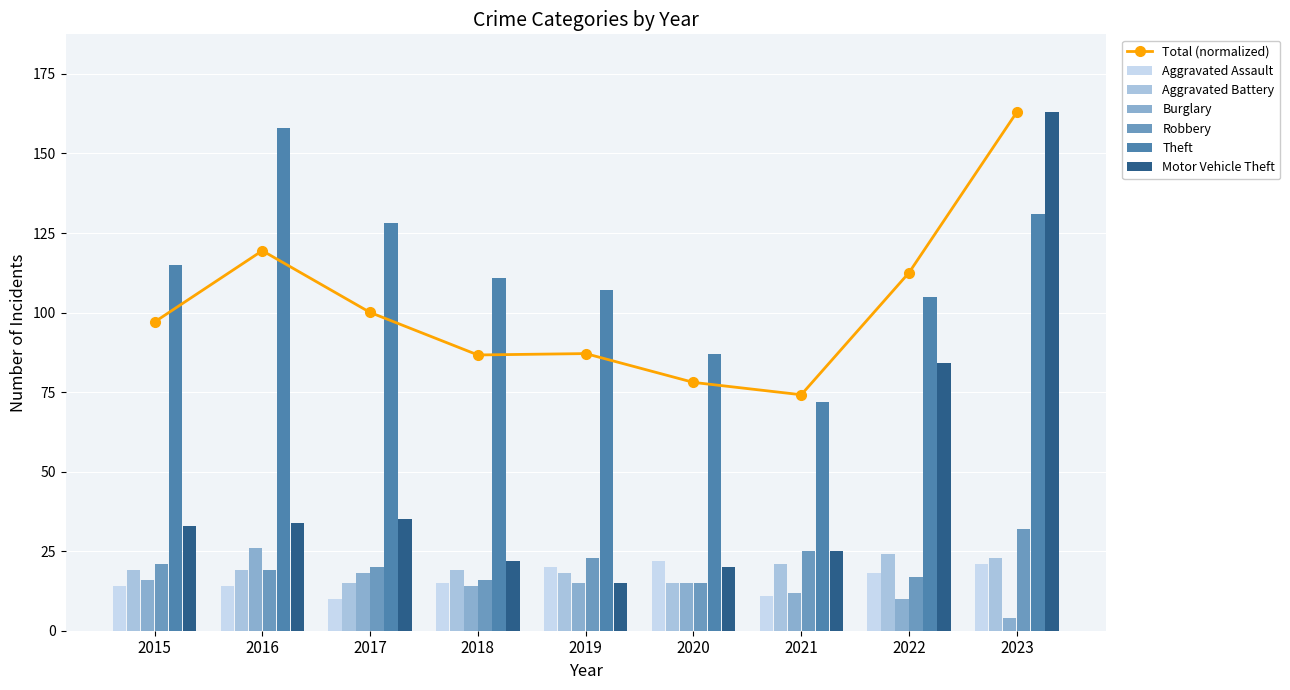

How many values in the Aggravated Assault series are below 15?

4